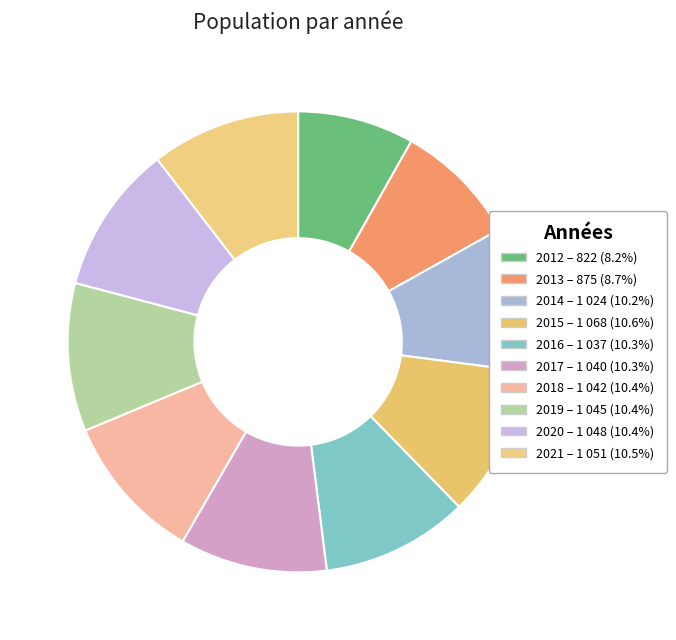

To the nearest percent, what is the average slice percentage?

10%